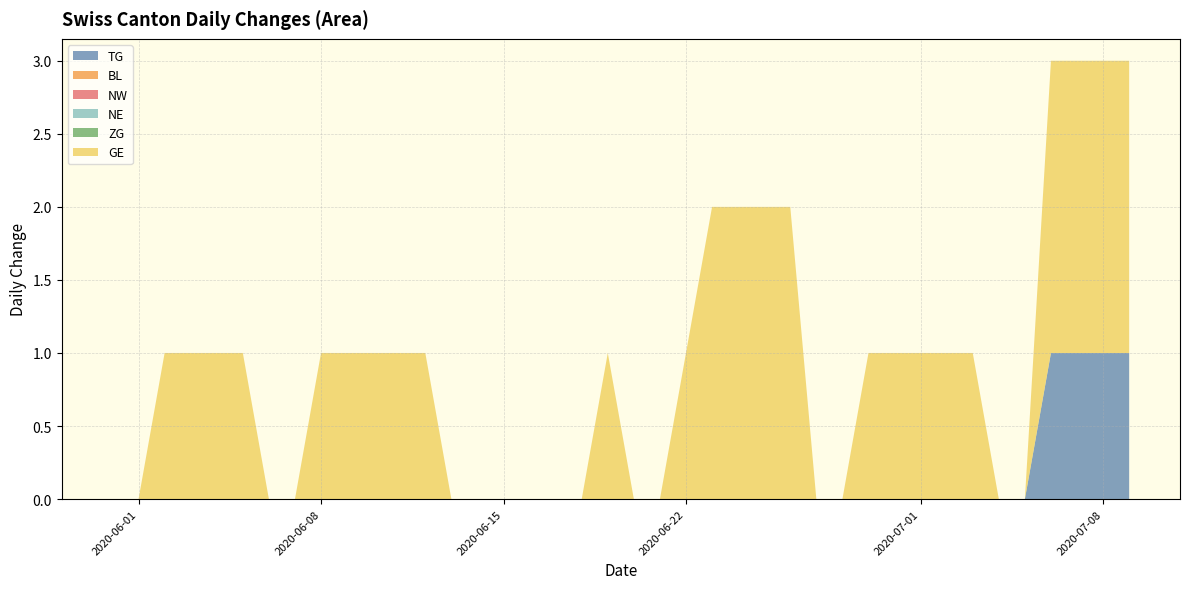

Reading left to right, extract all data points from this chart.

TG: 0	0	0	0	0	0	0	0	0	0	0	0	0	0	0	0	0	0	0	0	0	0	0	0	0	0	0	0	0	0	0	0	0	0	0	0	1	1	1	1
BL: 0	0	0	0	0	0	0	0	0	0	0	0	0	0	0	0	0	0	0	0	0	0	0	0	0	0	0	0	0	0	0	0	0	0	0	0	0	0	0	0
NW: 0	0	0	0	0	0	0	0	0	0	0	0	0	0	0	0	0	0	0	0	0	0	0	0	0	0	0	0	0	0	0	0	0	0	0	0	0	0	0	0
NE: 0	0	0	0	0	0	0	0	0	0	0	0	0	0	0	0	0	0	0	0	0	0	0	0	0	0	0	0	0	0	0	0	0	0	0	0	0	0	0	0
ZG: 0	0	0	0	0	0	0	0	0	0	0	0	0	0	0	0	0	0	0	0	0	0	0	0	0	0	0	0	0	0	0	0	0	0	0	0	0	0	0	0
GE: 0	0	1	1	1	1	0	0	1	1	1	1	1	0	0	0	0	0	0	1	0	0	1	2	2	2	2	0	0	1	1	1	1	1	0	0	2	2	2	2